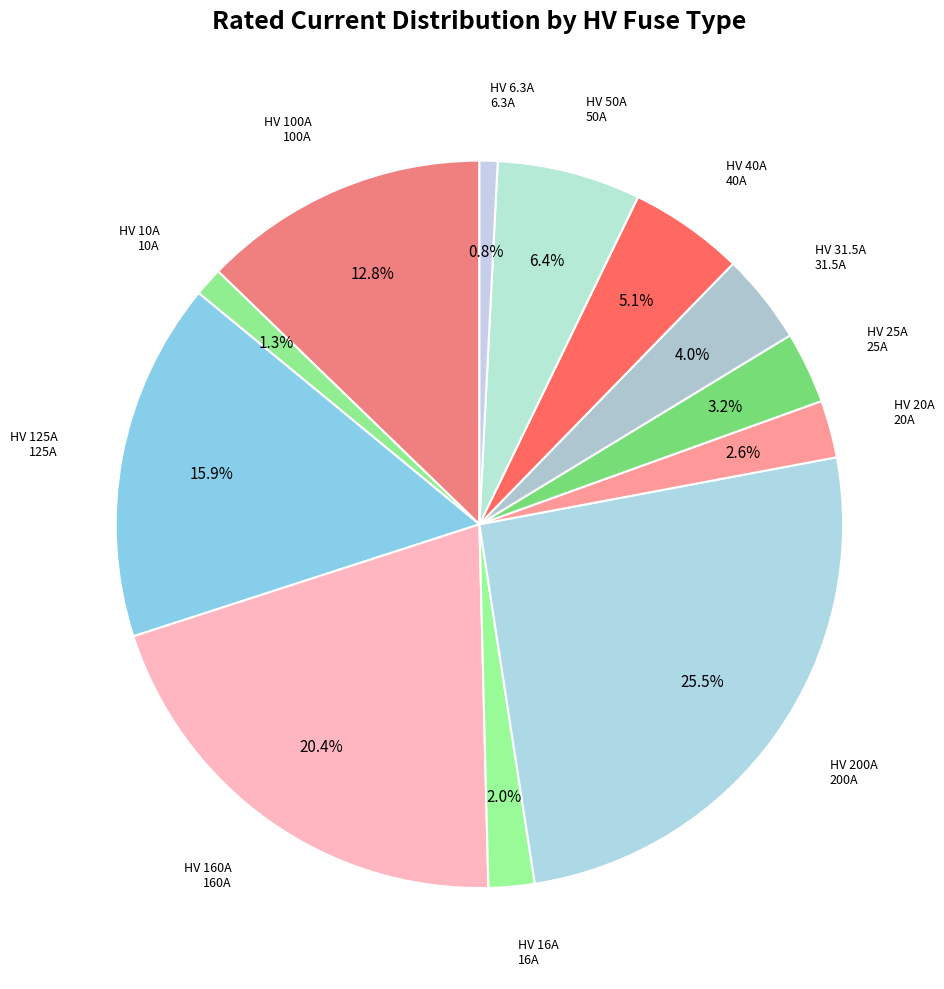

To the nearest percent, what is the average slice percentage?

8%